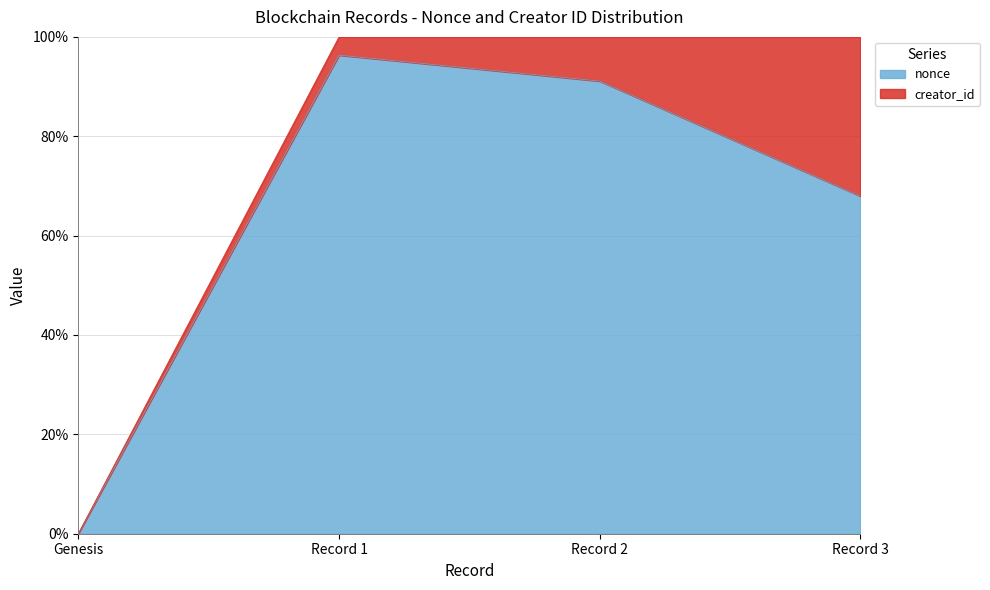

True or false: there are more than 2 points higher than both neighbors.

False